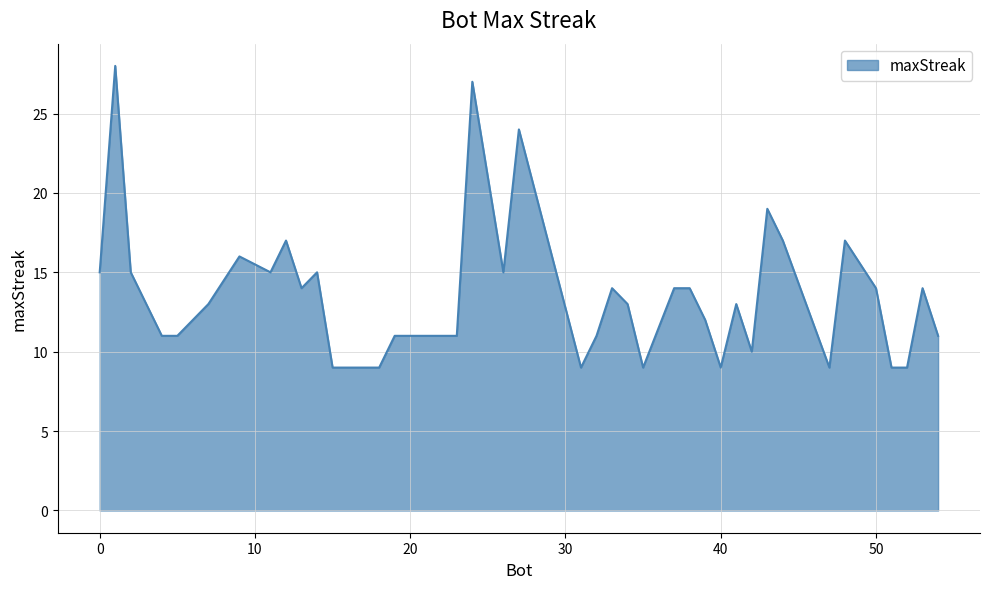

True or false: the data has more than 1 interior local peaks.

True